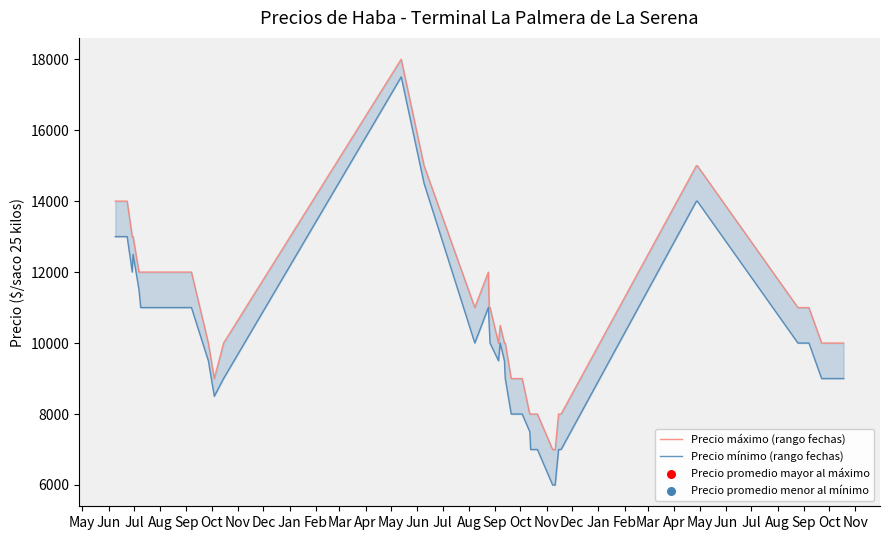

Which series has the widest spread of Y values?

Precio mínimo (rango fechas)